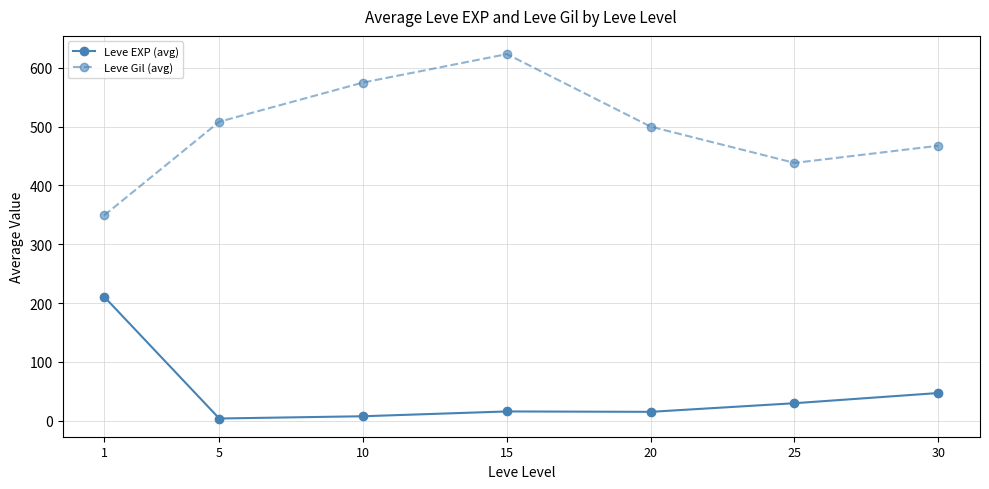

How many data points in Leve Gil (avg) are less than 500?

3